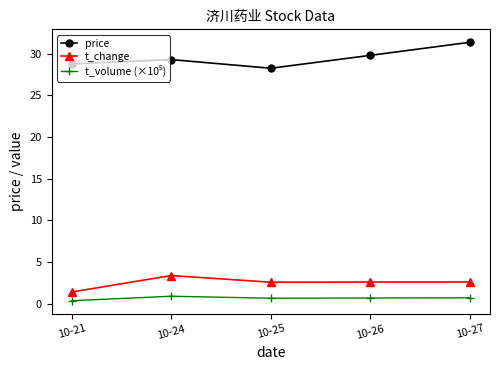

At which category is the sum across all series the highest?

10-27